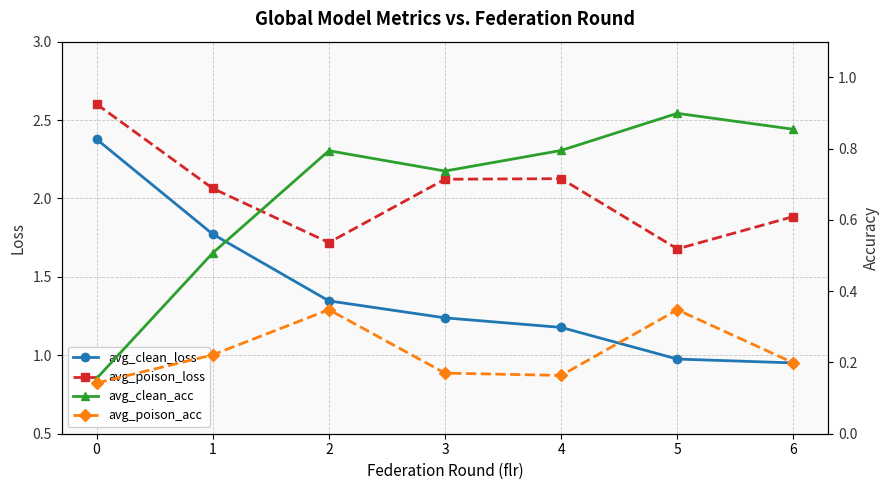

What is the difference between the maximum and minimum values in the avg_poison_acc series?

0.2